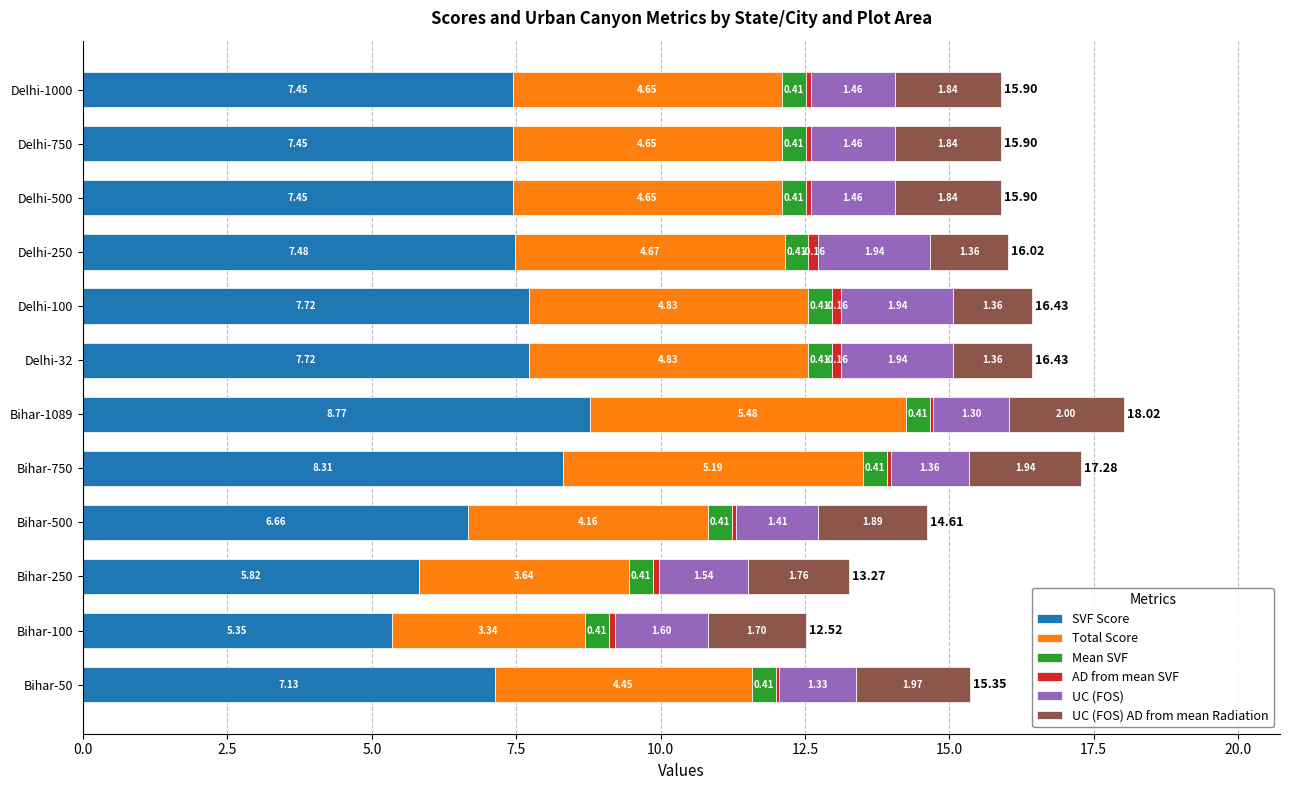

At which category is the sum across all series the highest?

Bihar-1089